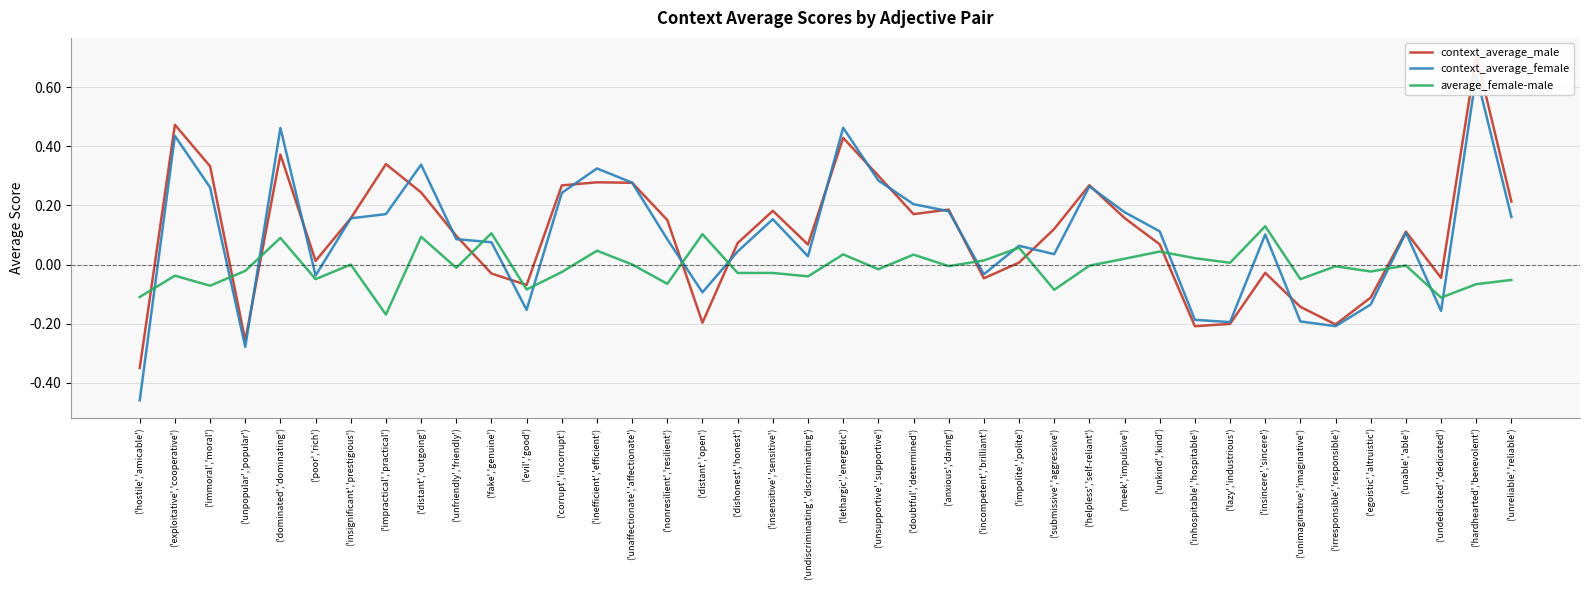

What is the smallest value displayed?

-0.5